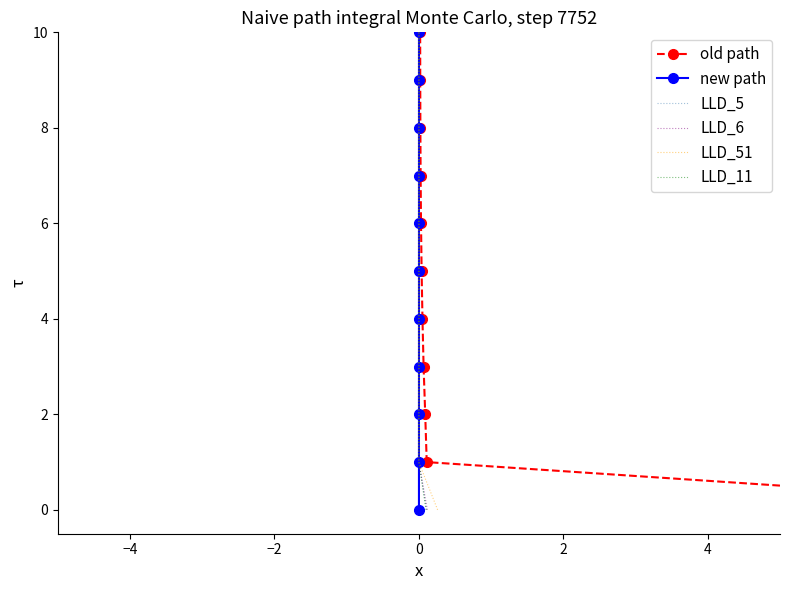

True or false: old path and LLD_51 intersect in this chart.

False